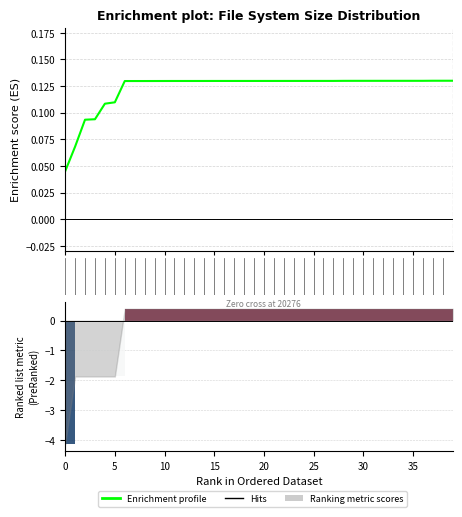

Reading left to right, what are all the values shown in this chart?

0.0	0.1	0.1	0.1	0.1	0.1	0.1	0.1	0.1	0.1	0.1	0.1	0.1	0.1	0.1	0.1	0.1	0.1	0.1	0.1	0.1	0.1	0.1	0.1	0.1	0.1	0.1	0.1	0.1	0.1	0.1	0.1	0.1	0.1	0.1	0.1	0.1	0.1	0.1	0.1